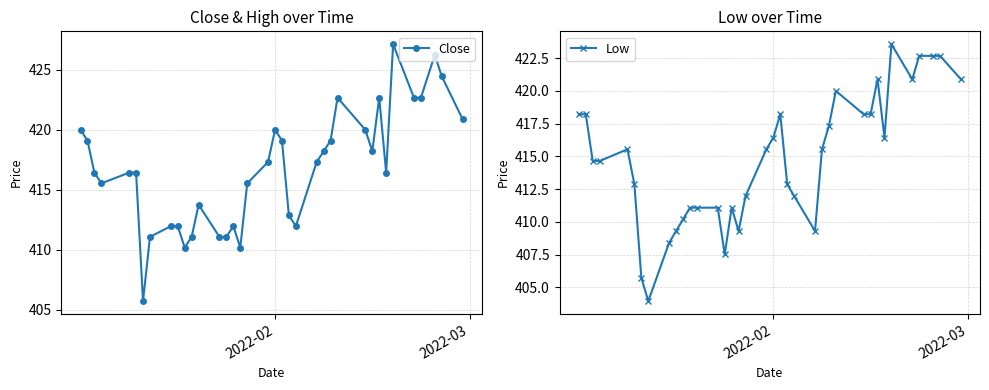

How many data points in Low are above 415?

19